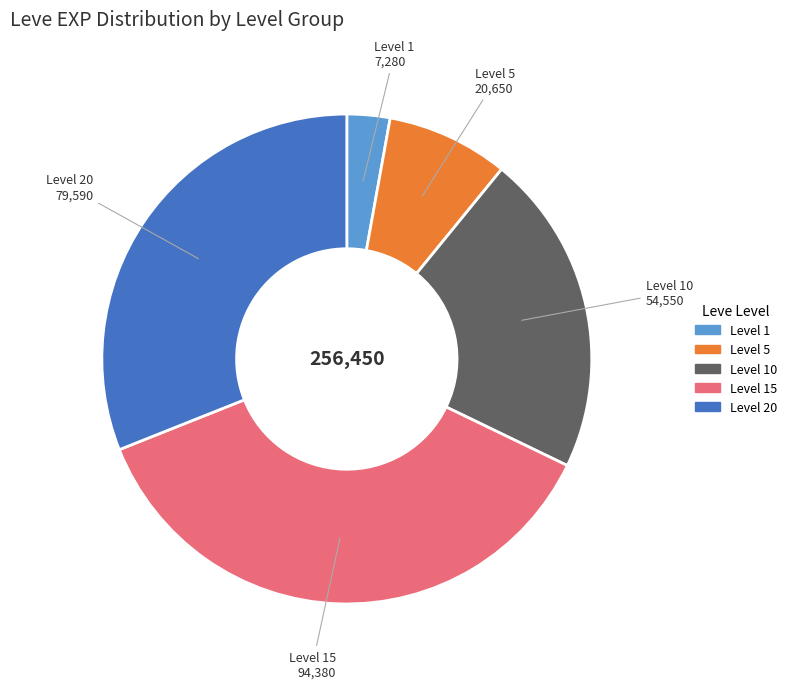

Is there a majority slice in this chart?

No